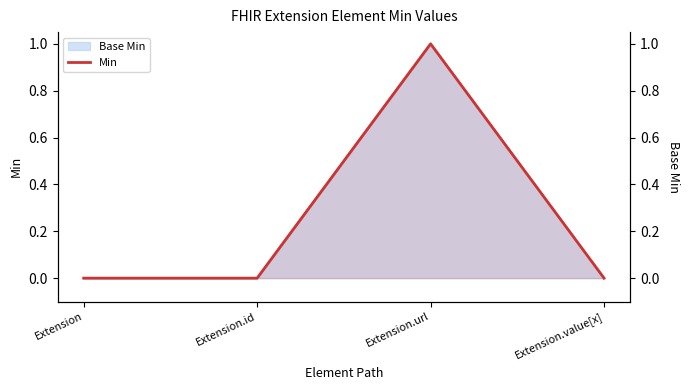

Reading left to right, list all the values displayed in this chart.

0	0	1	0